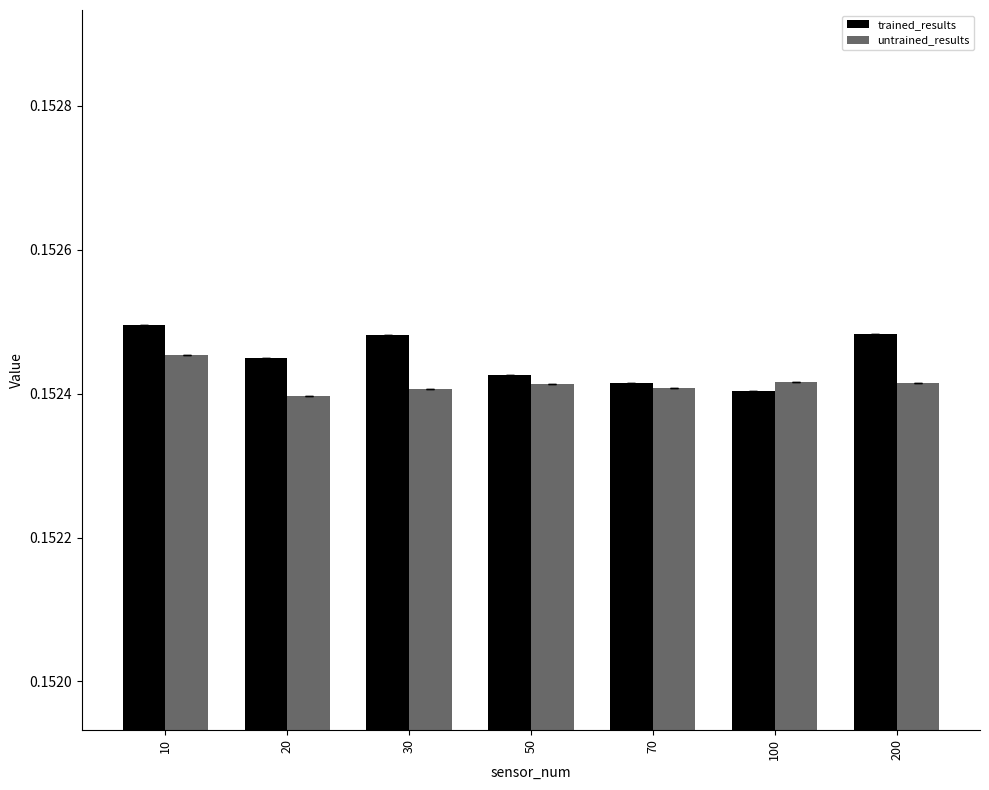

The untrained_results series shows 0.1 at 30. True or false?

False